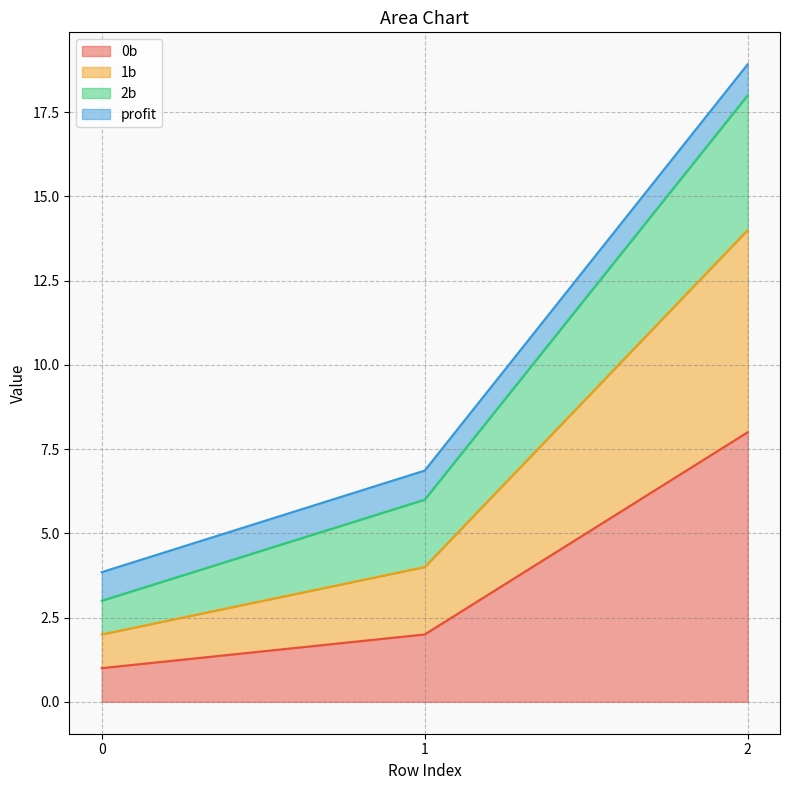

The 0b series shows 0.5 at 0. True or false?

False